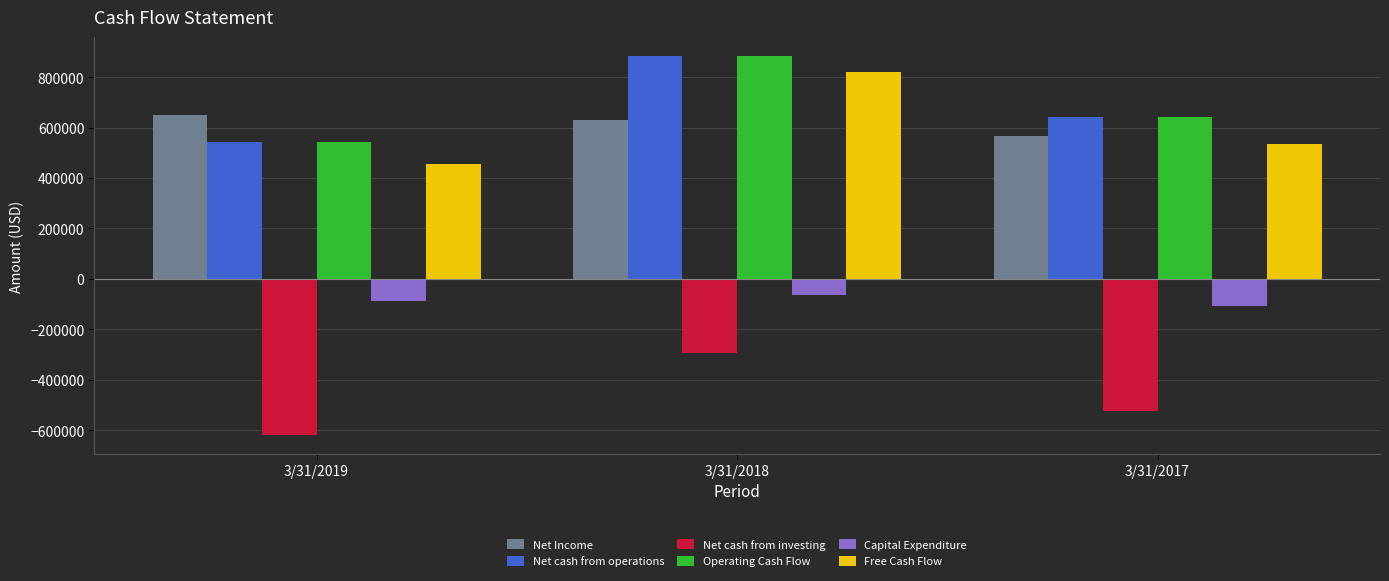

What is the difference between the maximum and minimum values in the Free Cash Flow series?

362789